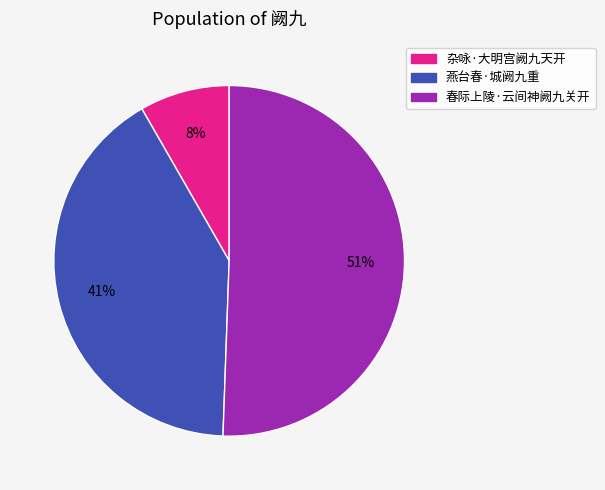

Which has a higher value, 杂咏·大明宫阙九天开 or 燕台春·城阙九重?

燕台春·城阙九重